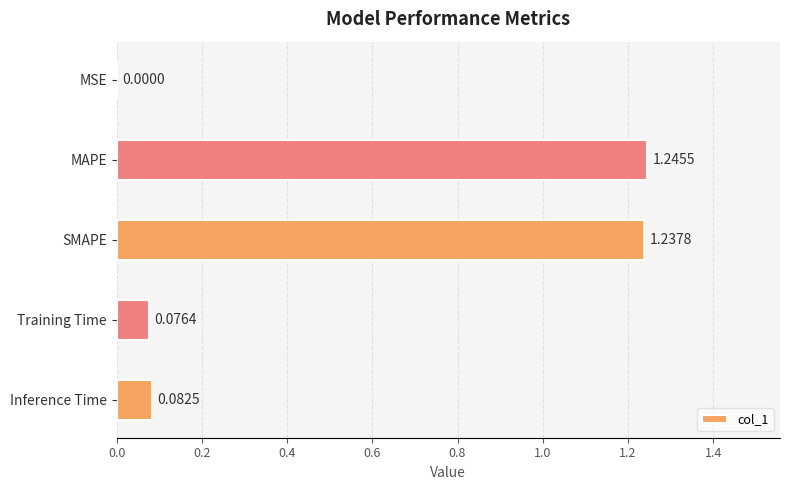

What is the sum of the values at SMAPE and Inference Time?

1.3